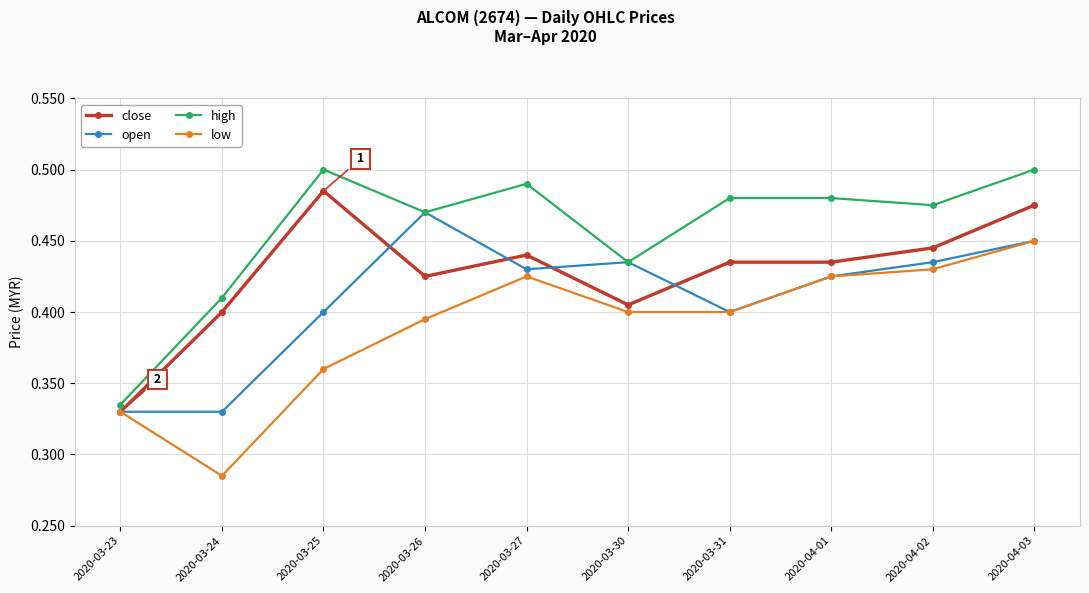

True or false: open has more than 0 interior local peaks.

True